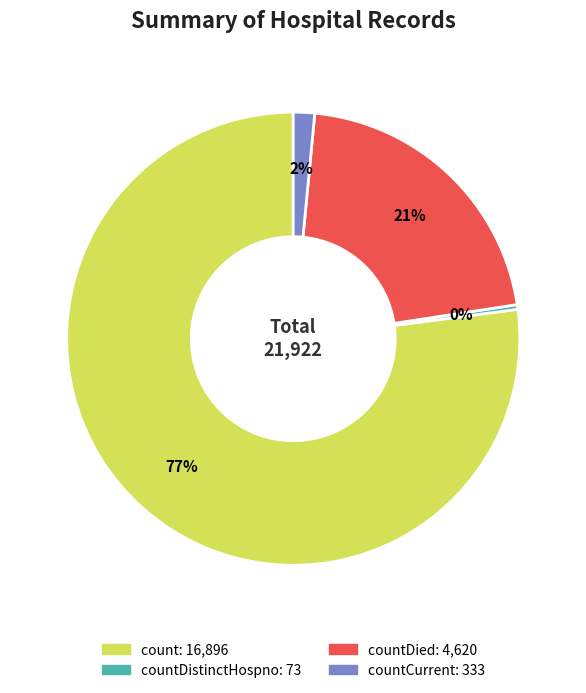

Does any single category account for the majority?

Yes